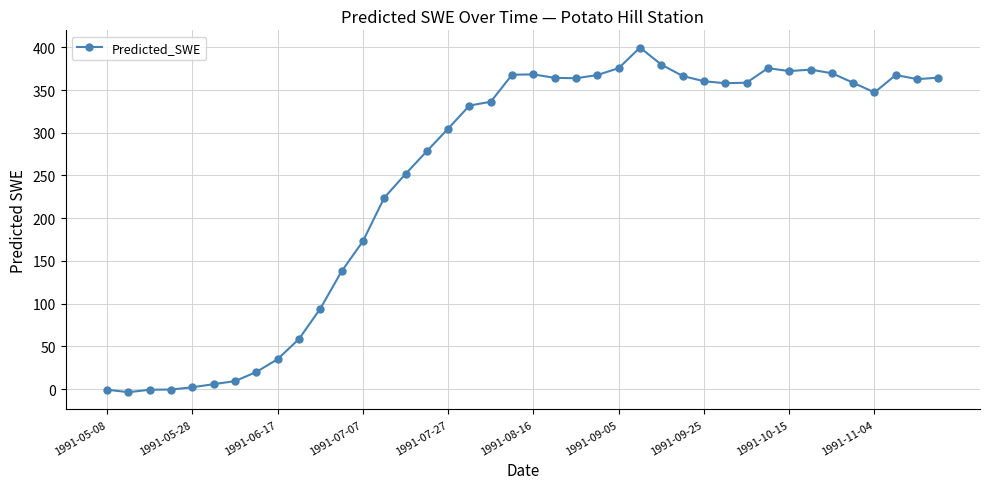

What is the minimum value shown in the chart?

-3.7